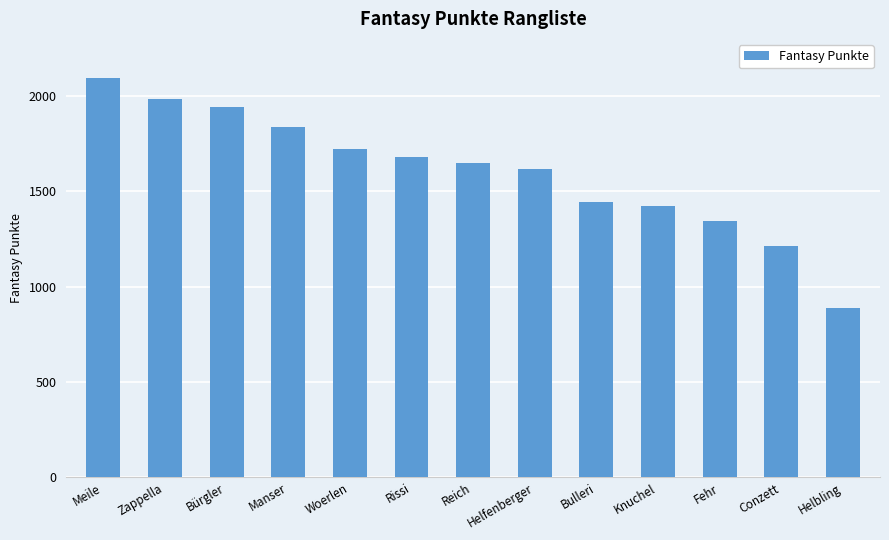

What is the difference between the values at Bulleri and Manser?

398